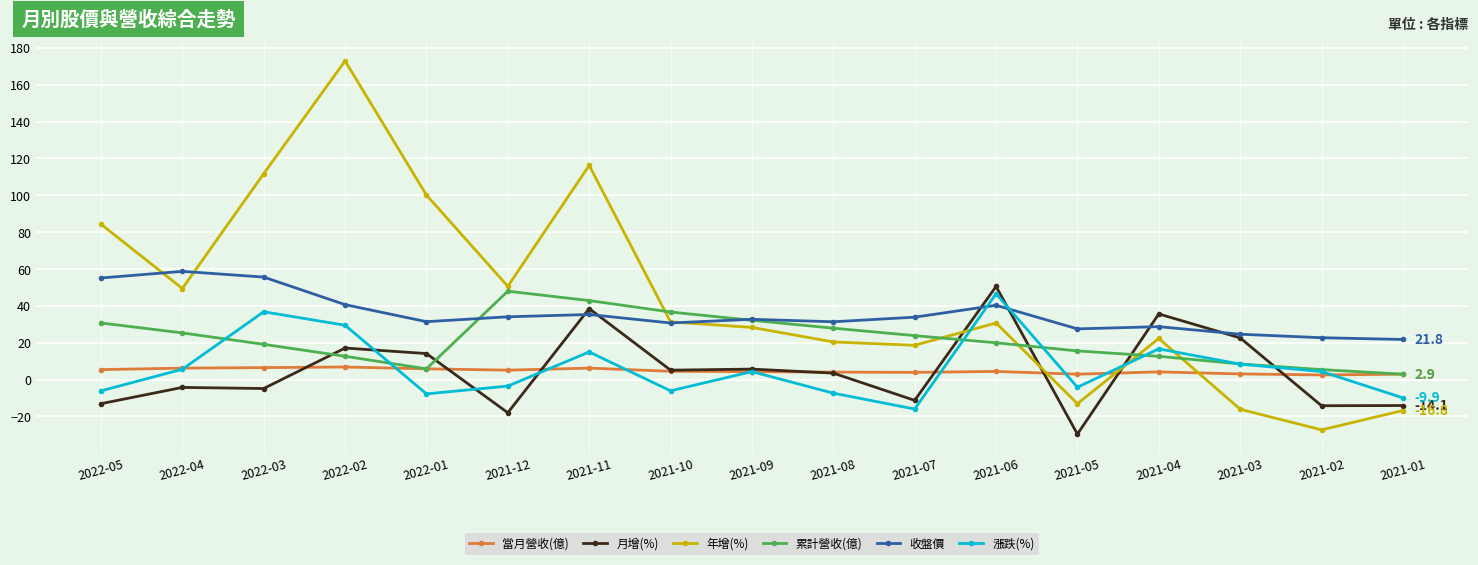

How many values in 漲跌(%) are below zero?

8